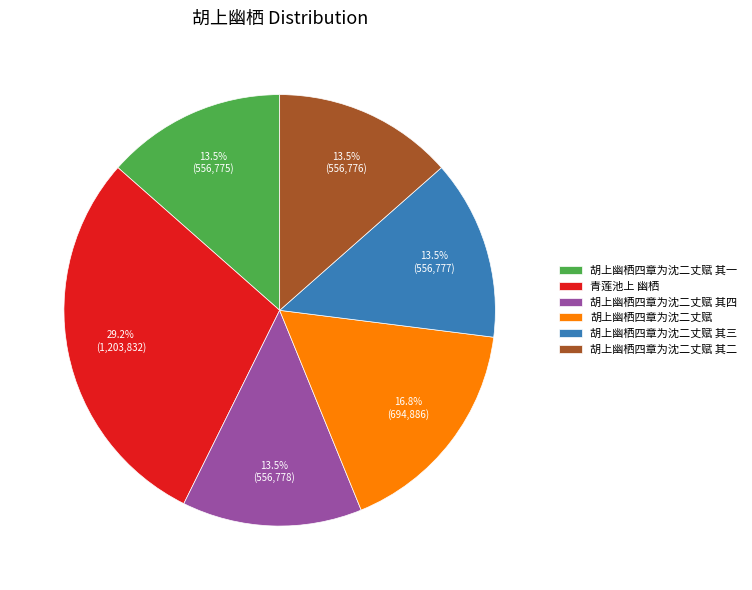

Count the number of slices in the pie.

6